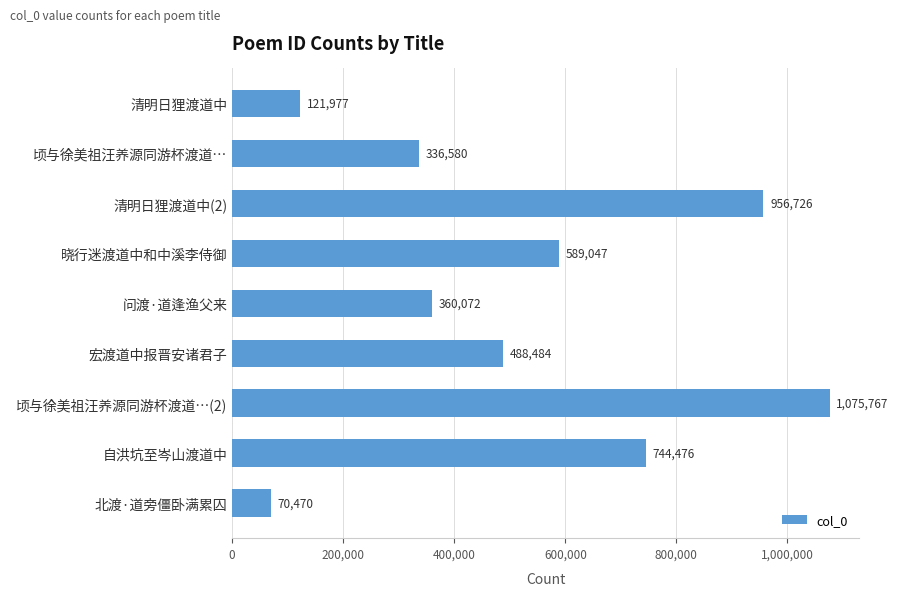

What is the average value?

527067